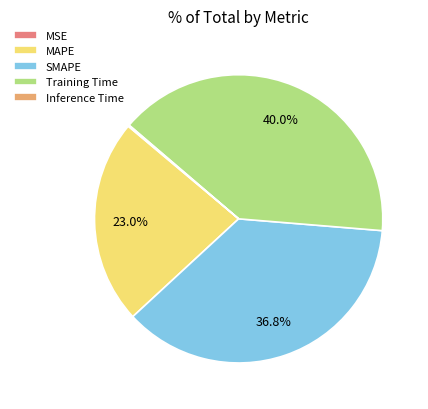

Between Training Time and SMAPE, which is larger?

Training Time